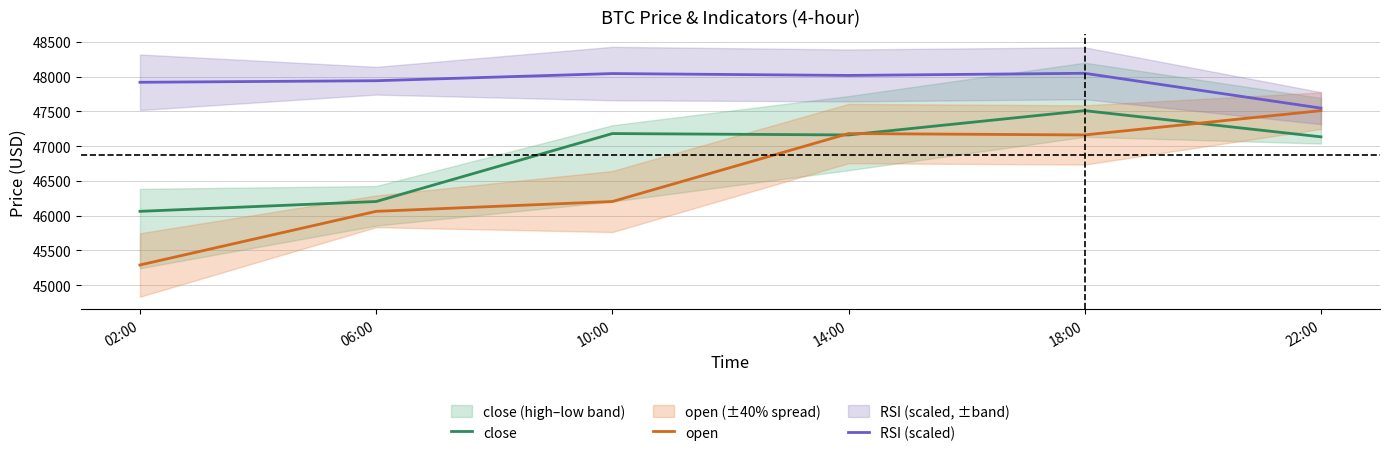

At which label is open closest to 46399?

10:00